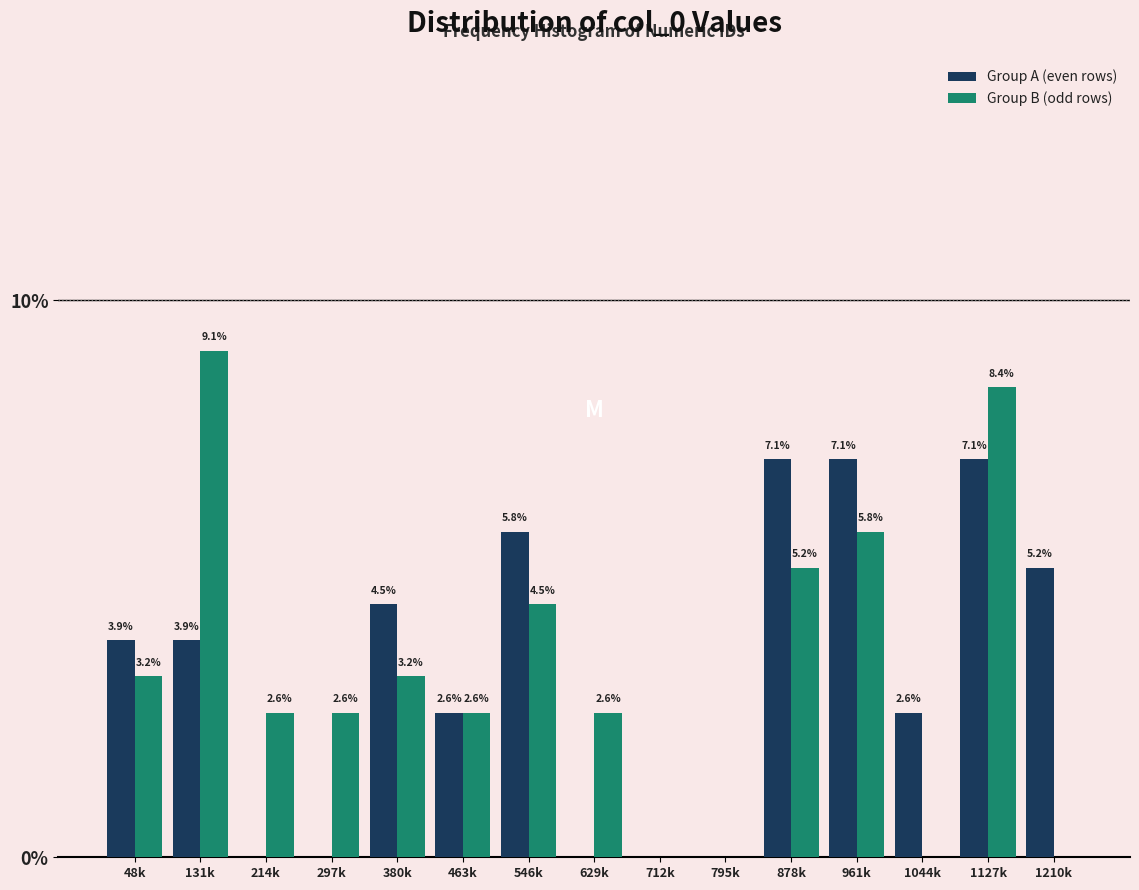

Reading right to left, list all the values displayed in this chart.

Group A (even rows): 1210k=5.2	1127k=7.1	1044k=2.6	961k=7.1	878k=7.1	795k=0.0	712k=0.0	629k=0.0	546k=5.8	463k=2.6	380k=4.5	297k=0.0	214k=0.0	131k=3.9	48k=3.9
Group B (odd rows): 1210k=0.0	1127k=8.4	1044k=0.0	961k=5.8	878k=5.2	795k=0.0	712k=0.0	629k=2.6	546k=4.5	463k=2.6	380k=3.2	297k=2.6	214k=2.6	131k=9.1	48k=3.2